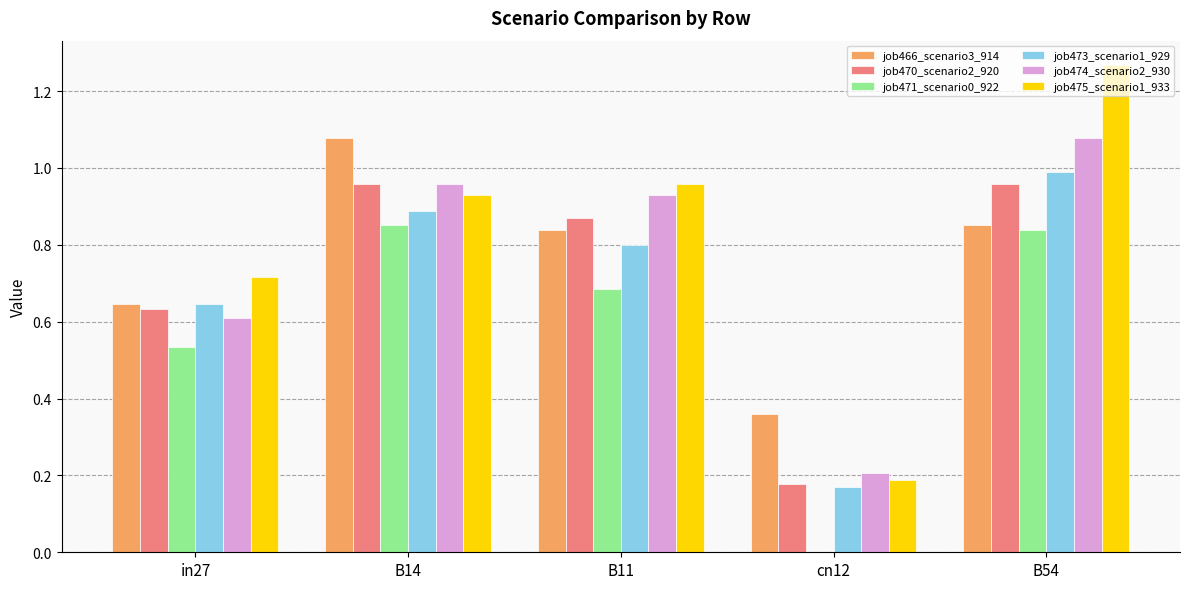

Between in27 and B54, which series saw the biggest shift?

job475_scenario1_933